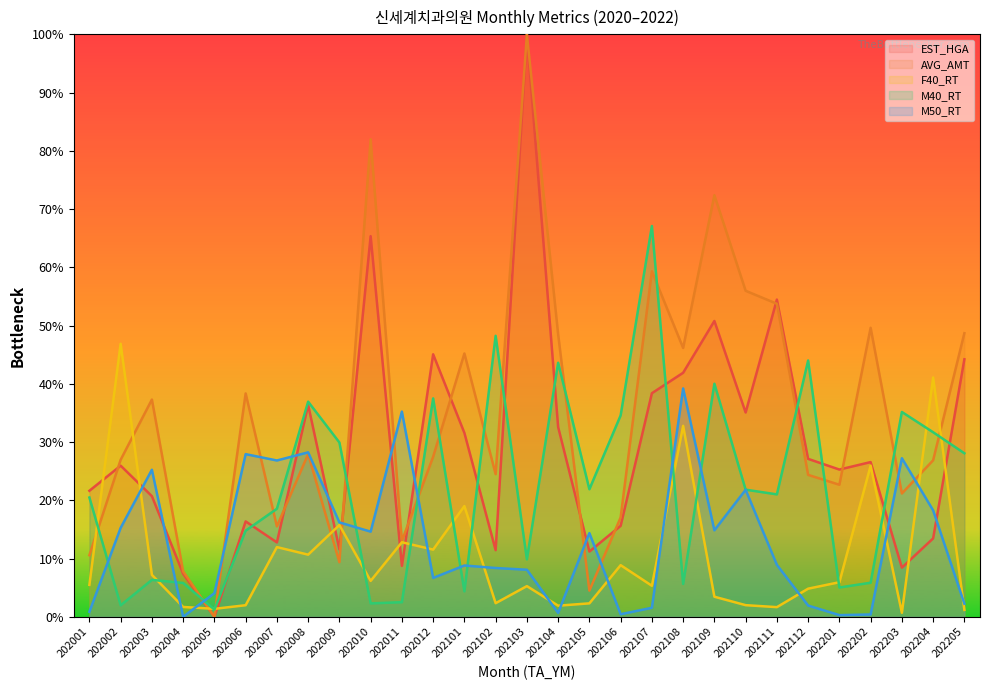

What are all the series names shown in the legend?

EST_HGA, AVG_AMT, F40_RT, M40_RT, M50_RT